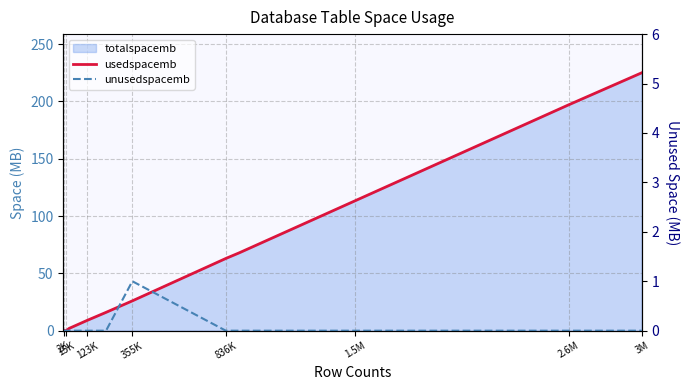

Count the unusedspacemb values in the range 0 to 1.

14